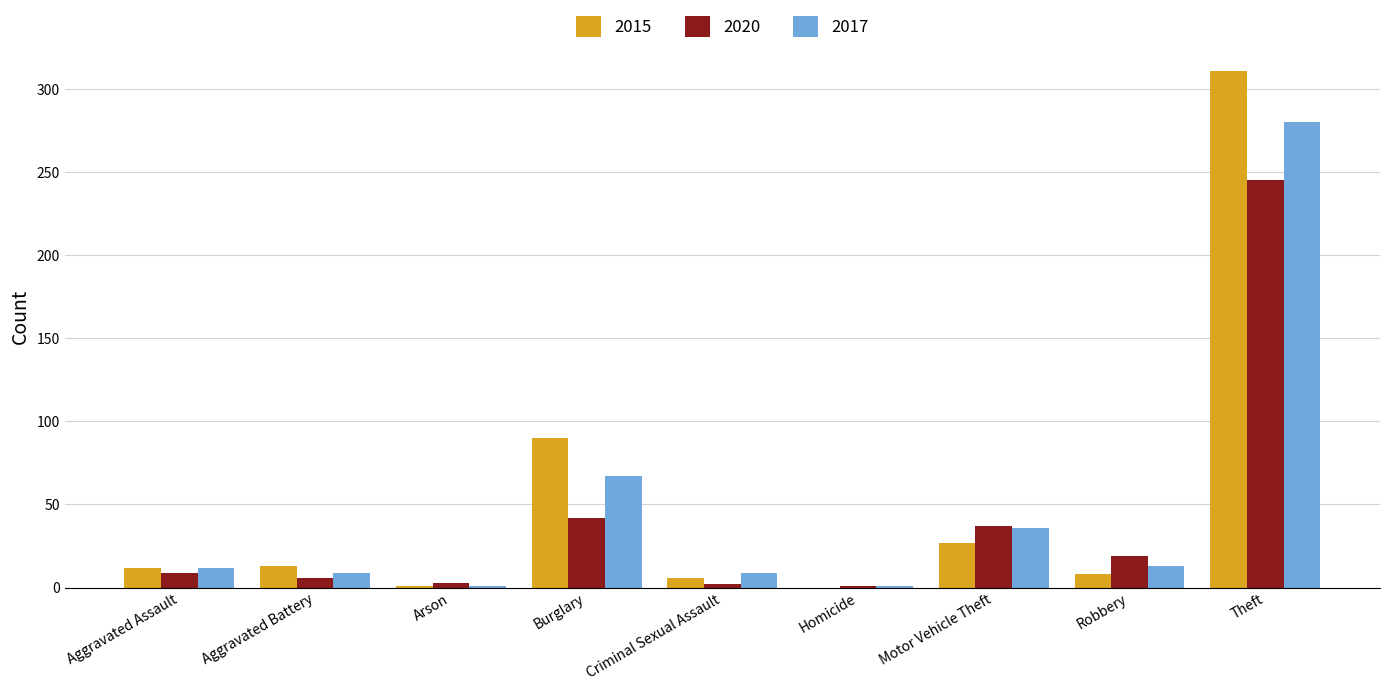

What is the maximum value shown in the chart?

311